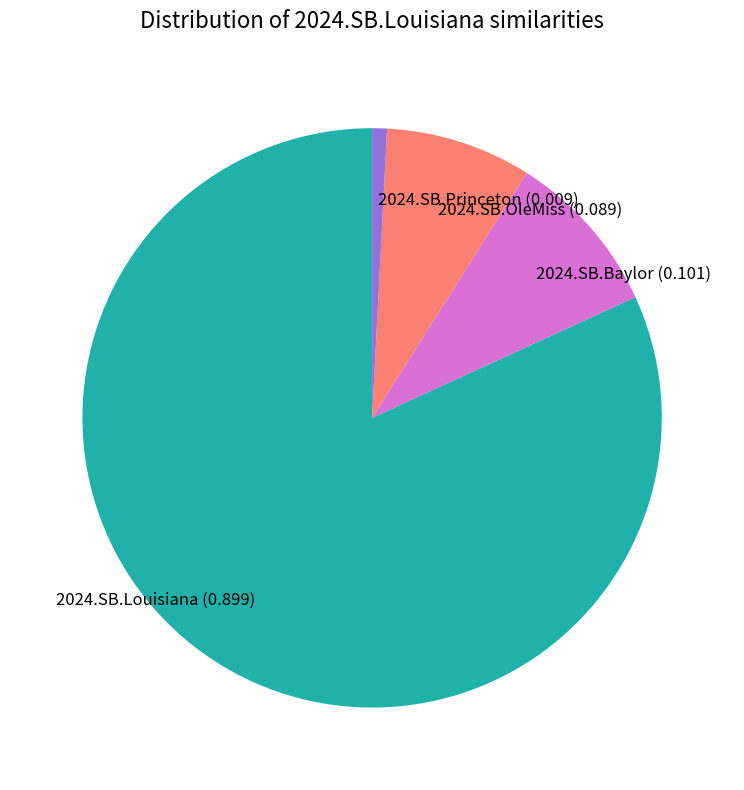

Between 2024.SB.OleMiss and 2024.SB.Princeton, which is larger?

2024.SB.OleMiss